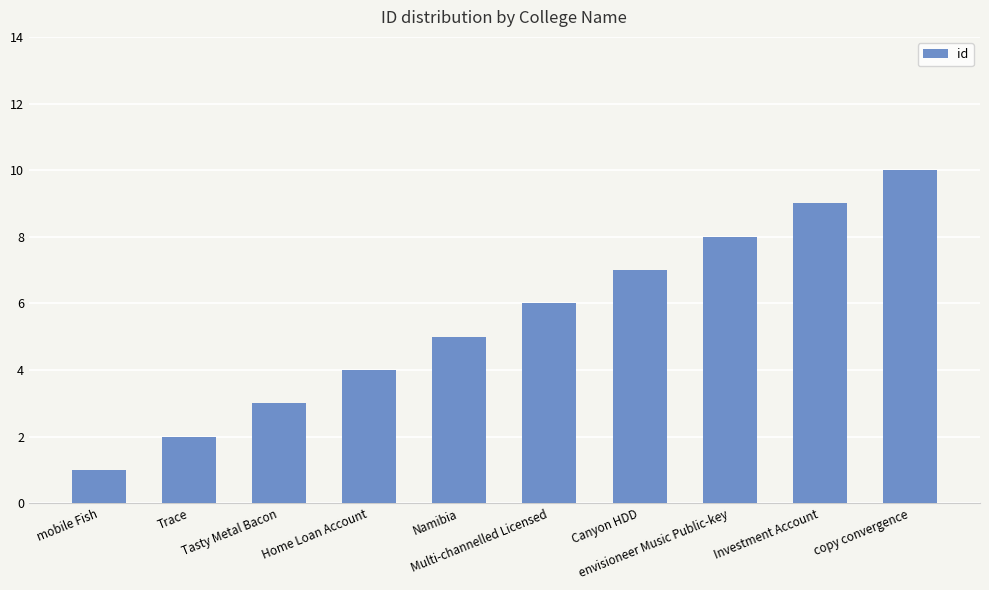

What is the maximum value shown in the chart?

10